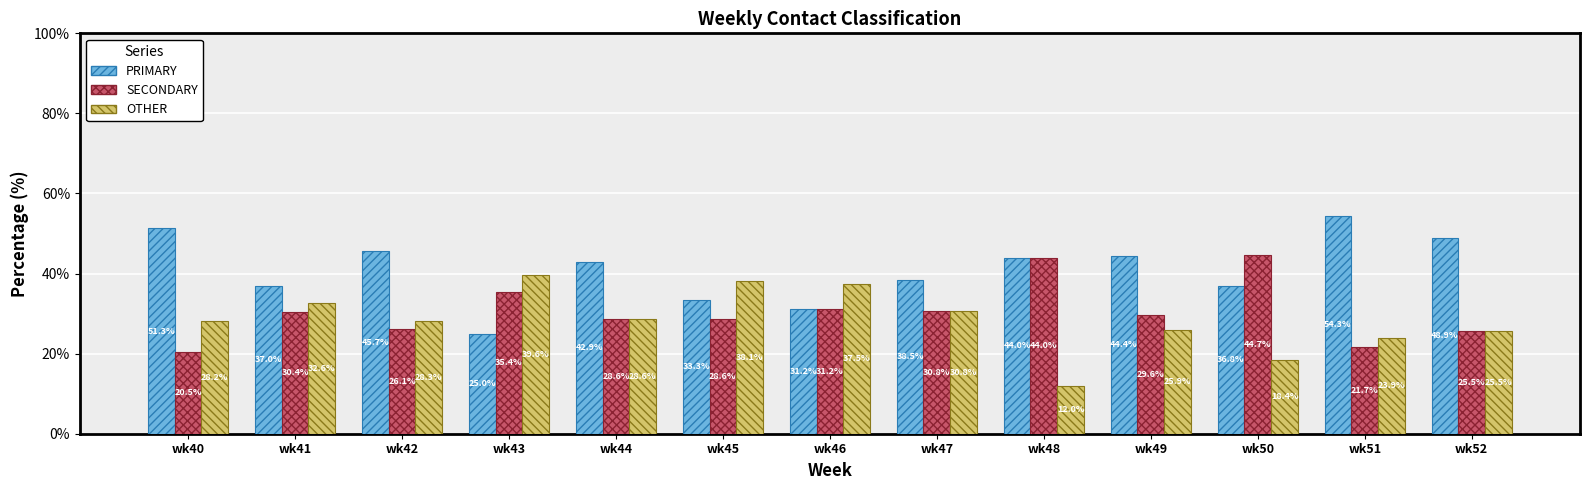

Which category has the highest value in the SECONDARY series?

wk50